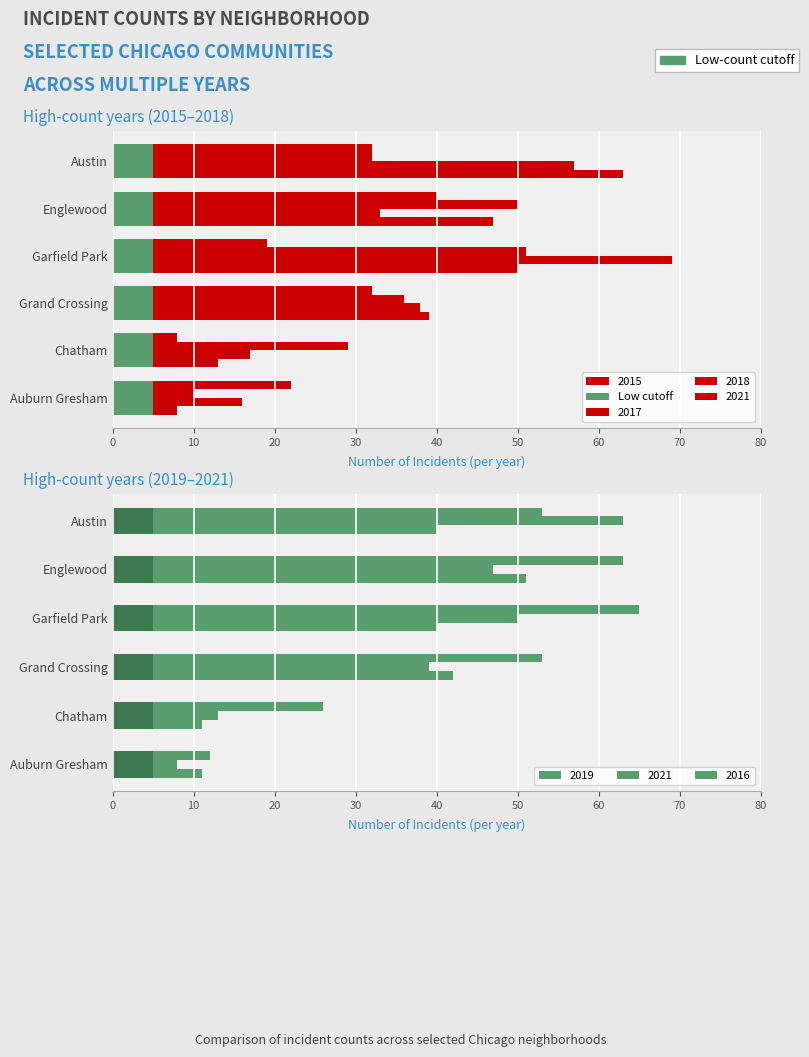

Between Englewood and Garfield Park, which series saw the biggest shift?

2018